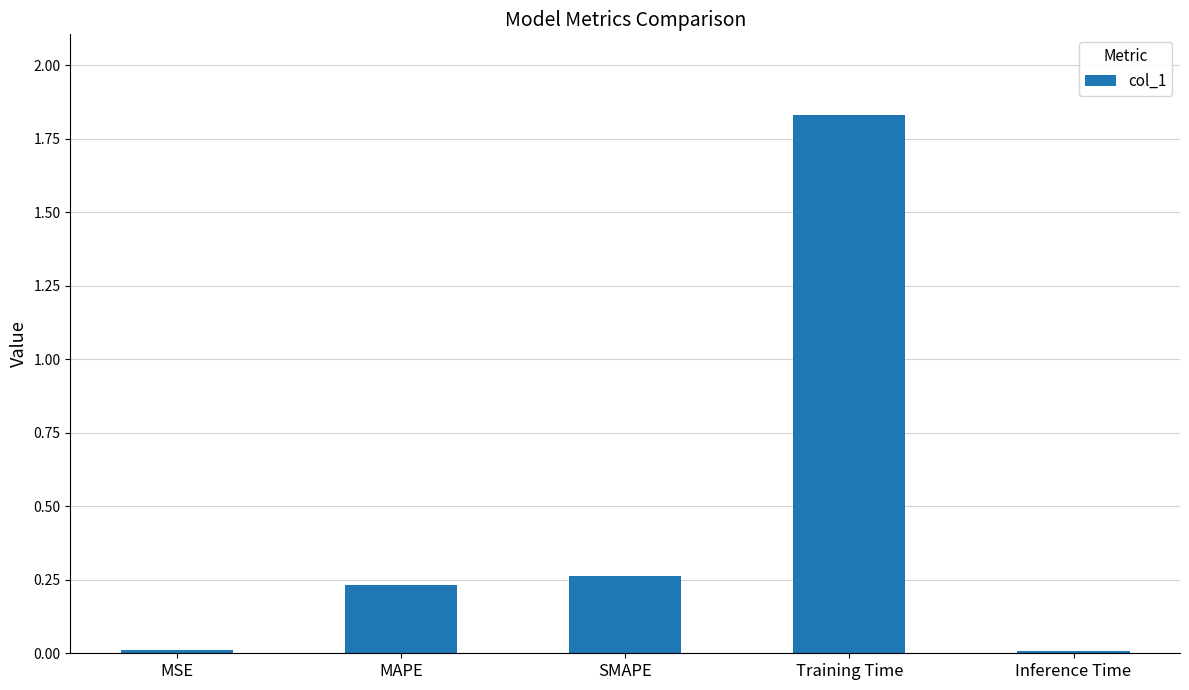

The chart shows a value of 0.4 at Training Time. True or false?

False